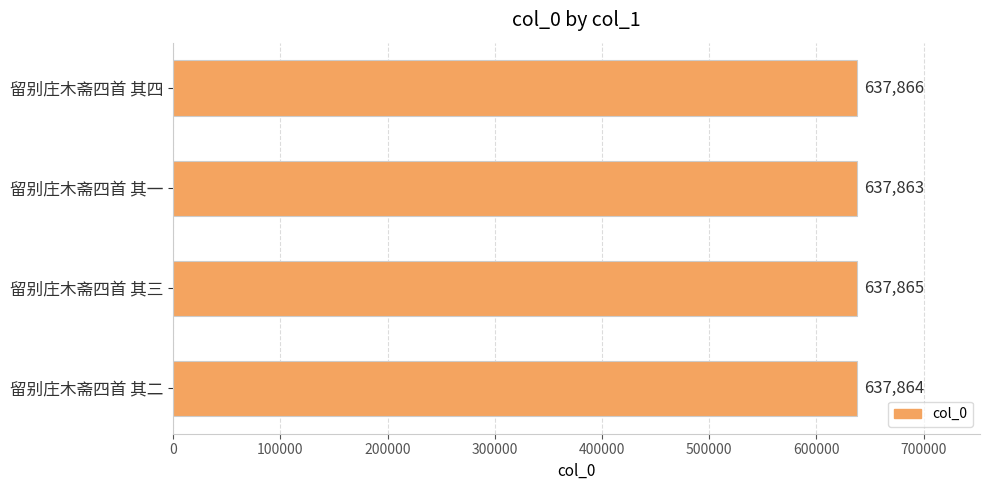

What is the sum of the values at 留别庄木斋四首 其三 and 留别庄木斋四首 其四?

1275731